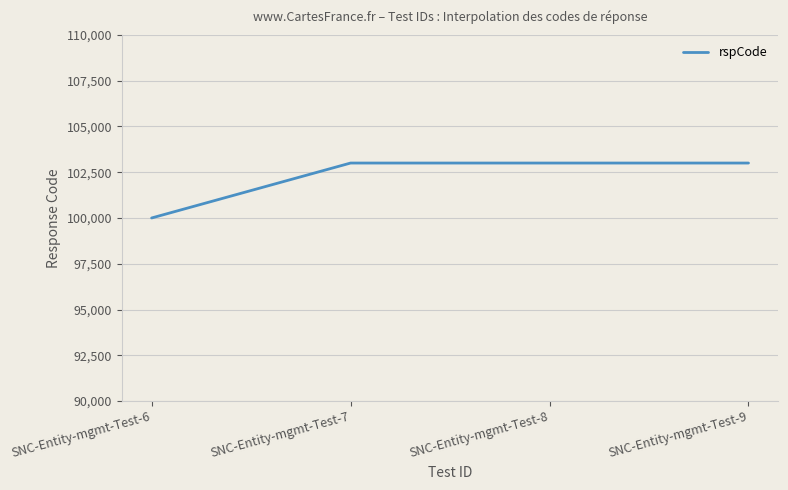

How many lines are shown in the chart?

1